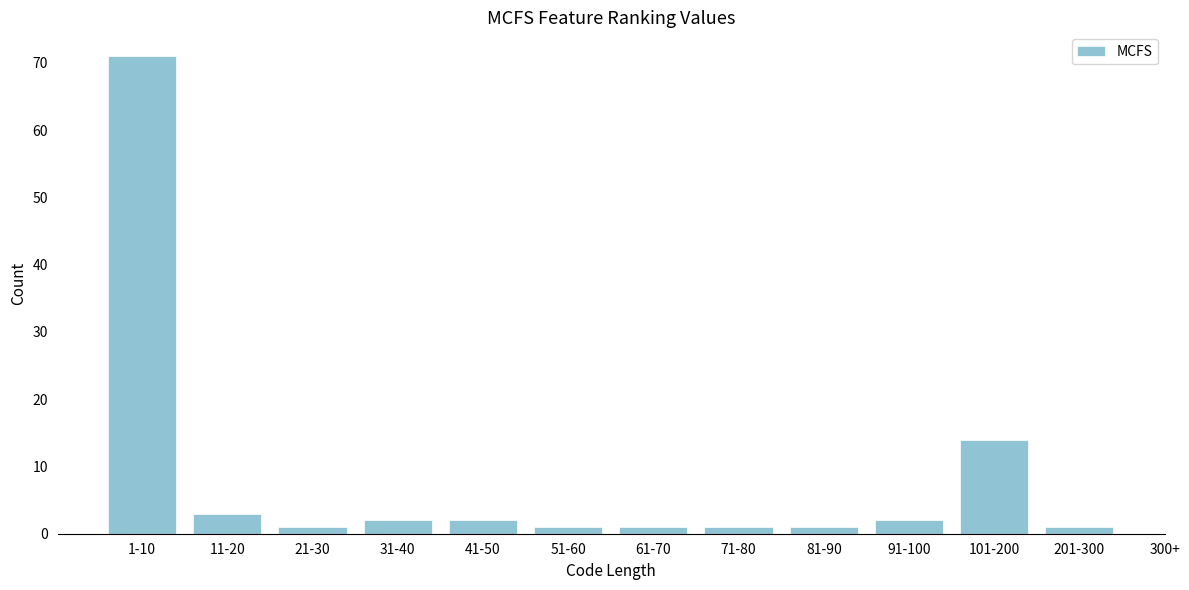

Reading left to right, transcribe all the data shown in this chart.

1-10=71	11-20=3	21-30=1	31-40=2	41-50=2	51-60=1	61-70=1	71-80=1	81-90=1	91-100=2	101-200=14	201-300=1